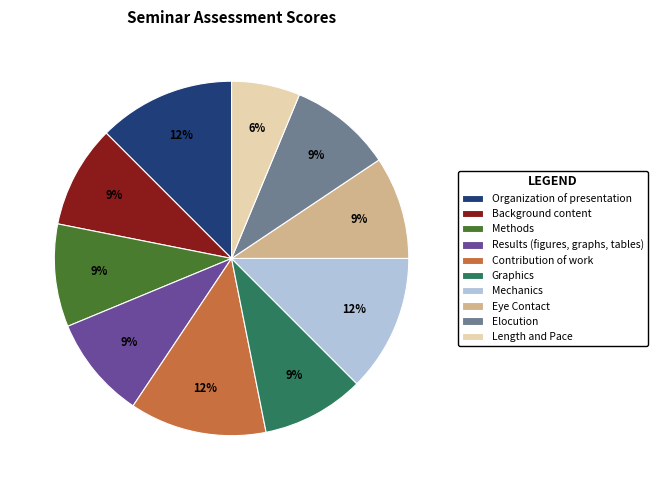

Is the sum of Graphics and Organization of presentation greater than half?

No